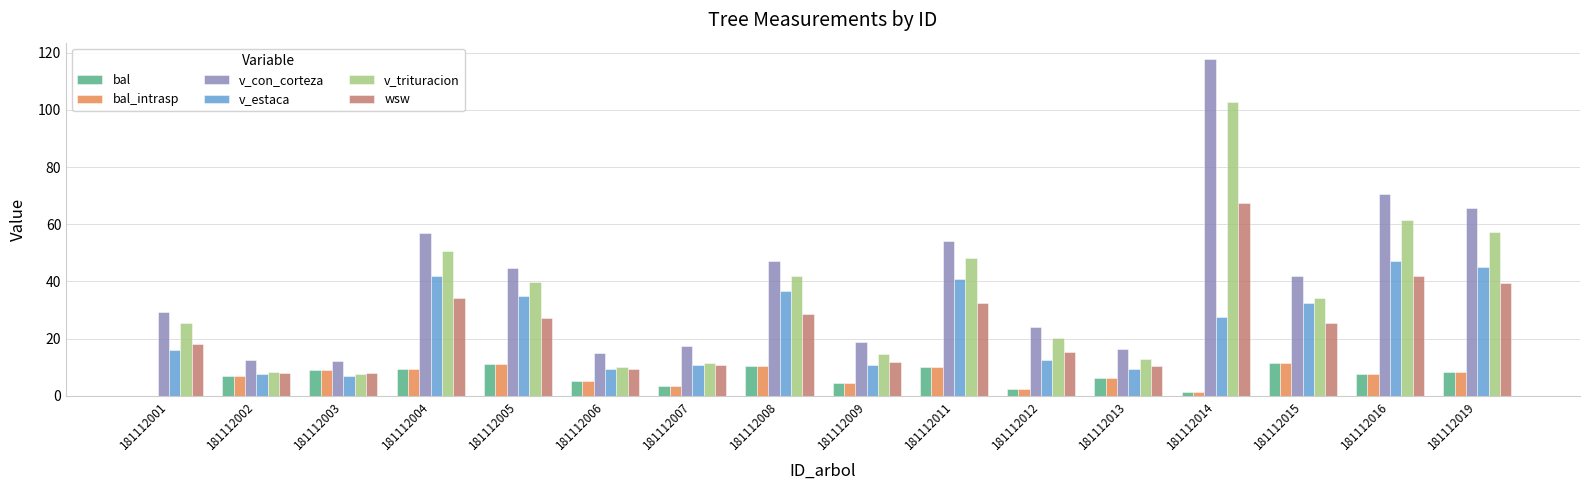

What is the greatest value displayed?

117.7